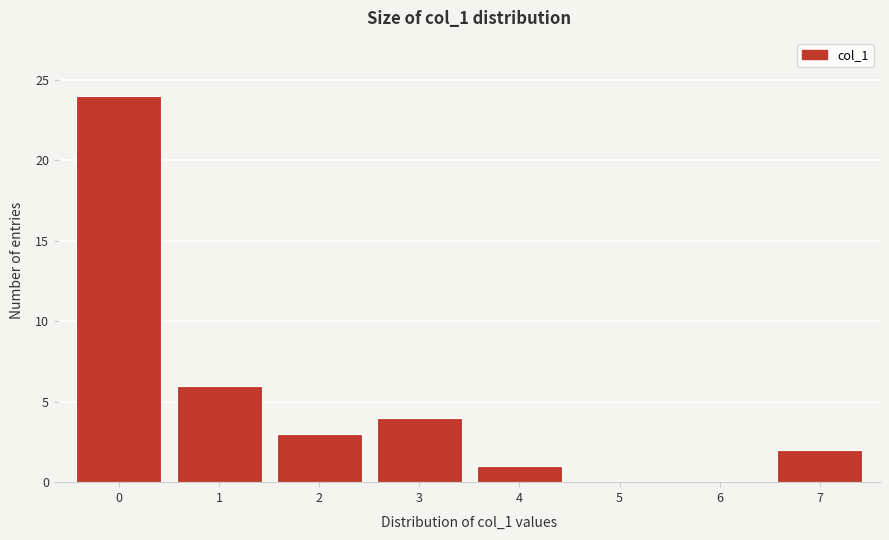

Which range on the x-axis has the tallest bar?

-0.5 to 0.5